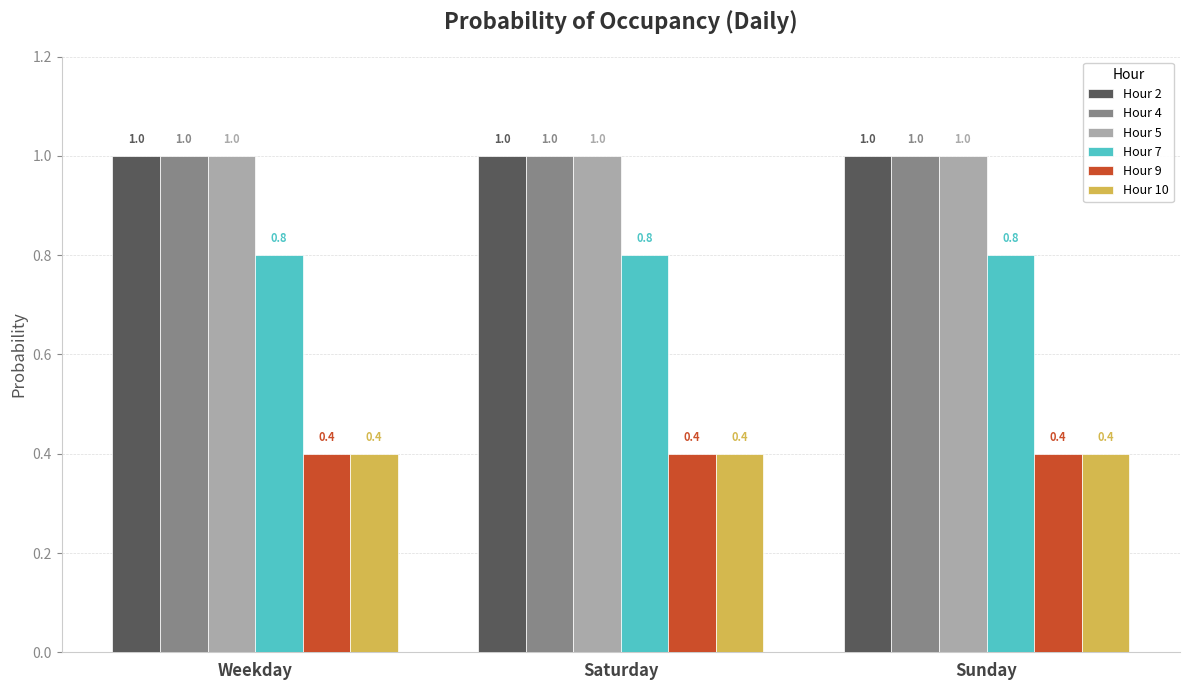

What position from the right is Weekday?

3